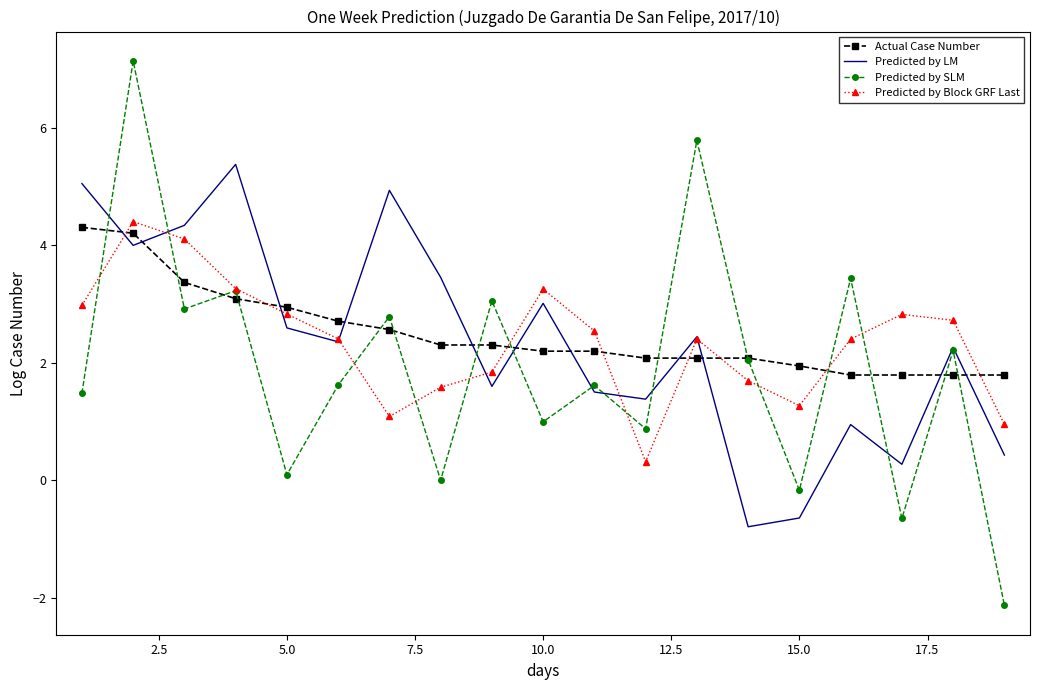

Which series ends up on top after the final intersection of Actual Case Number and Predicted by Block GRF Last?

Actual Case Number